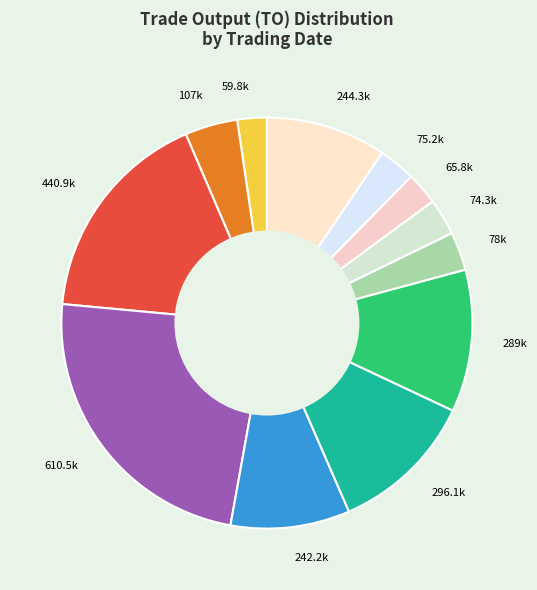

Do 75.2k and 440.9k together represent more than half of the pie?

No